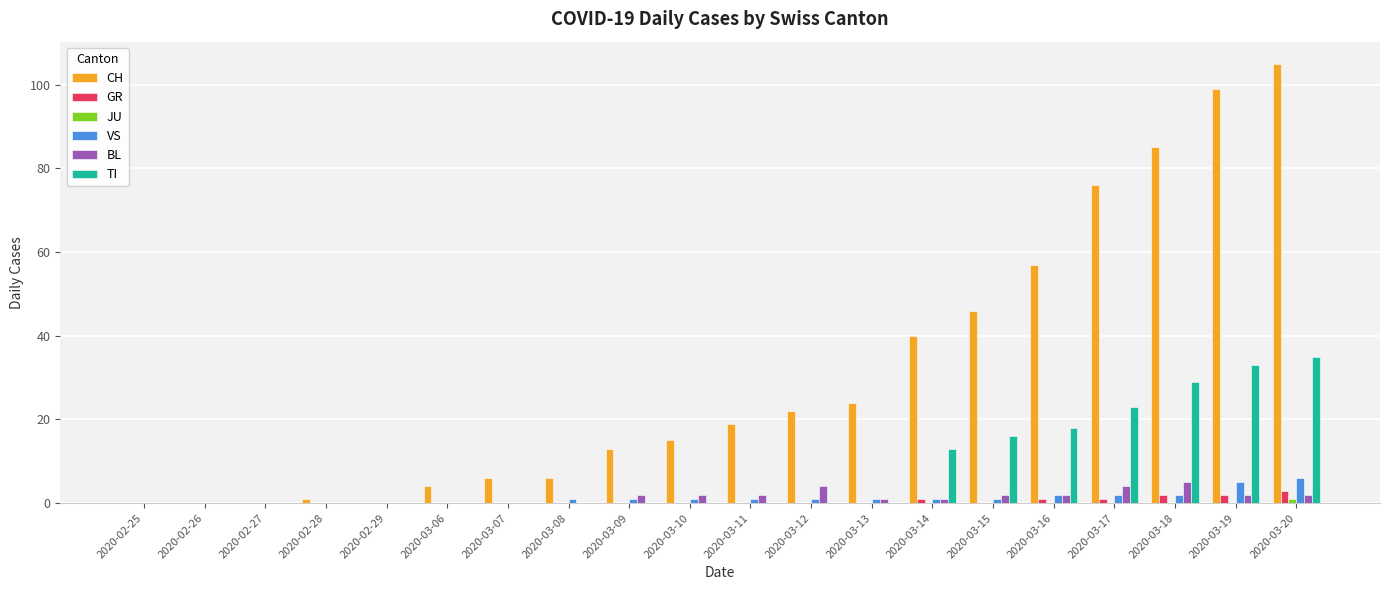

Which series changed the most between 2020-02-29 and 2020-03-16?

CH